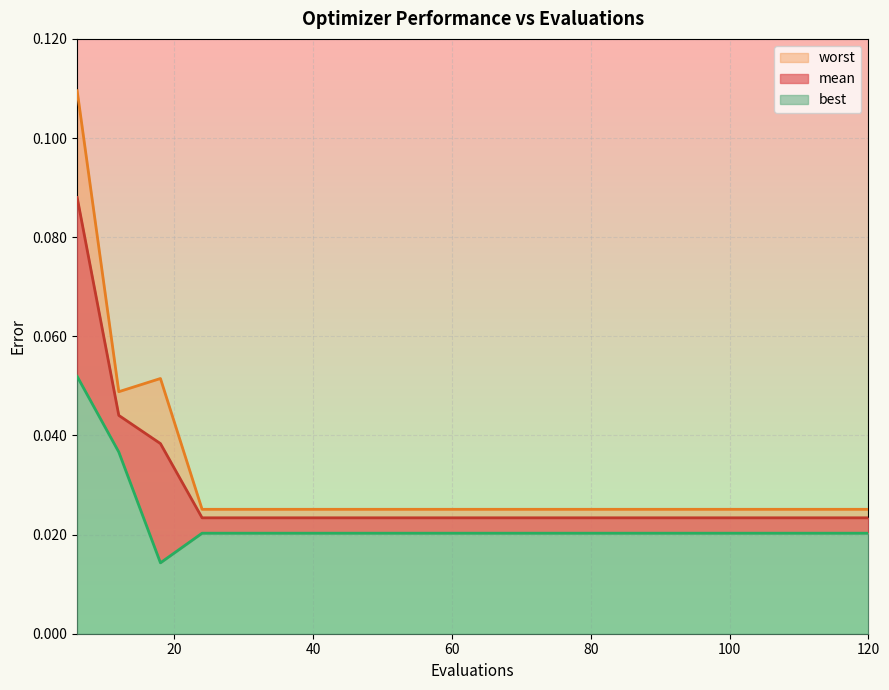

In best, how many points are lower than both neighbors (excluding endpoints)?

1